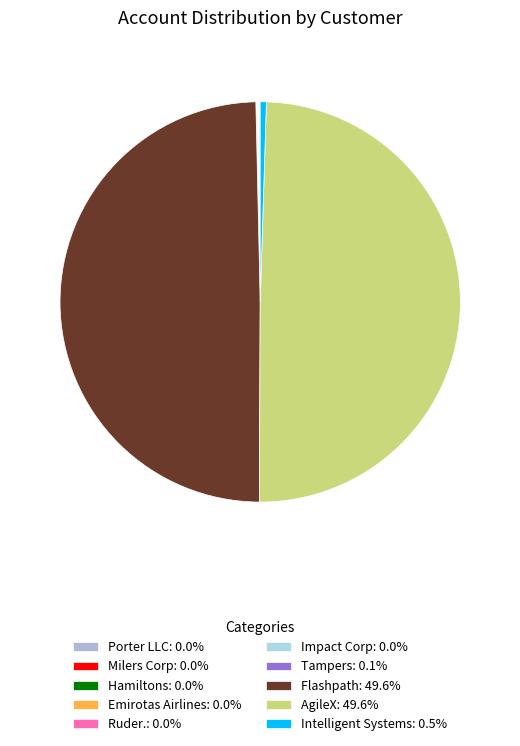

To the nearest percent, what is the average slice percentage?

10%